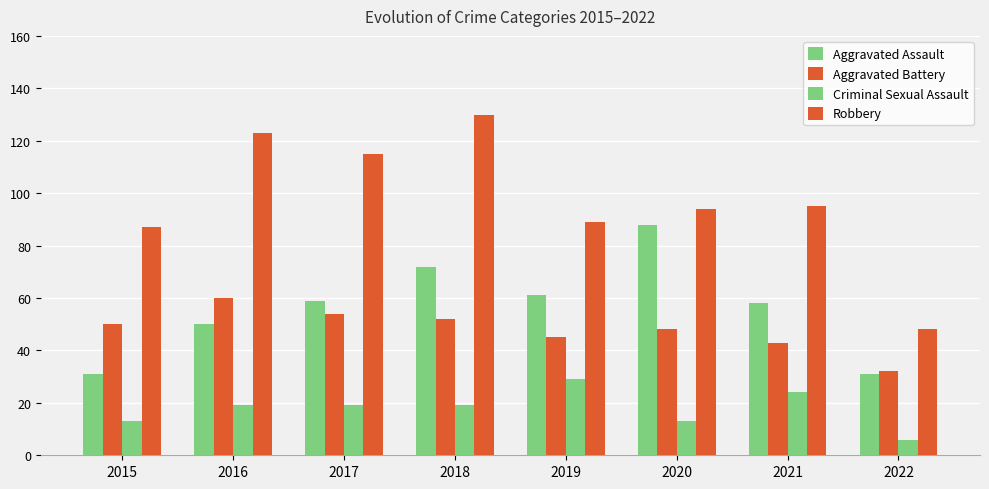

Which series has the widest spread of values?

Robbery